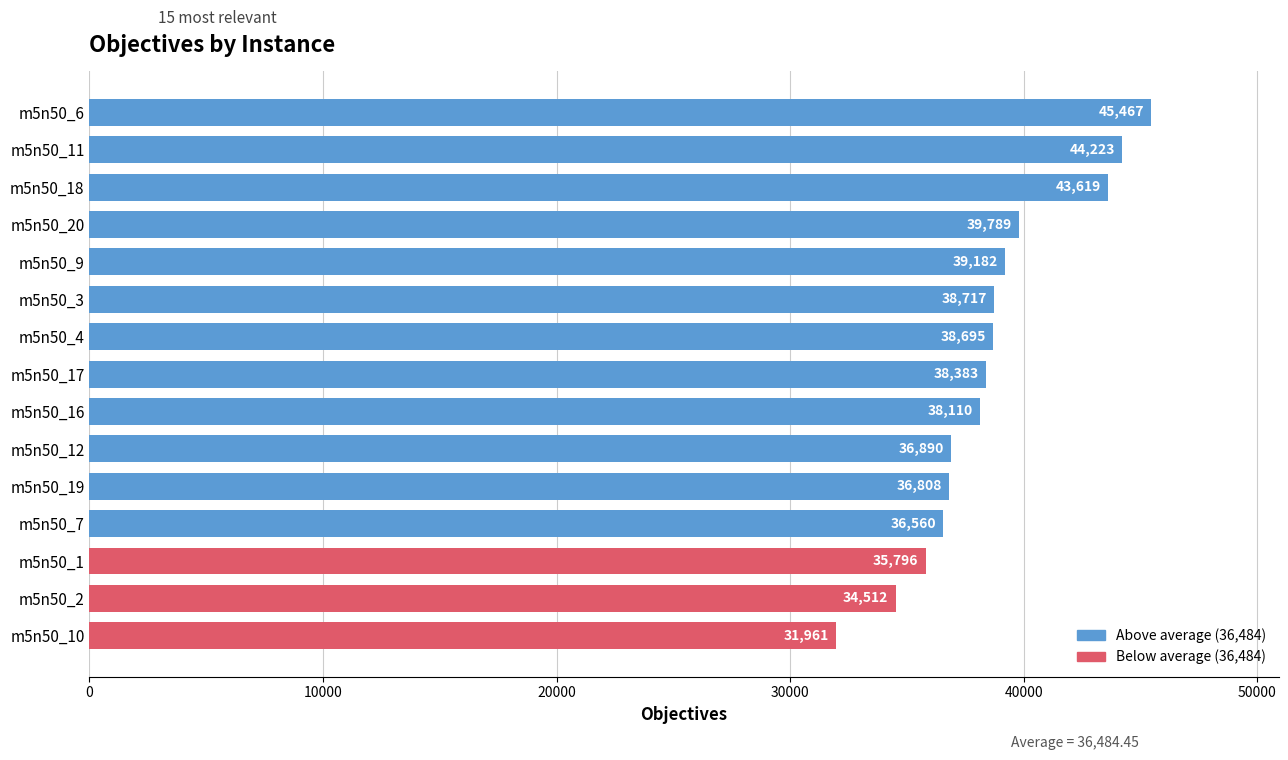

What is the value of the 3rd bar from the top?

43619